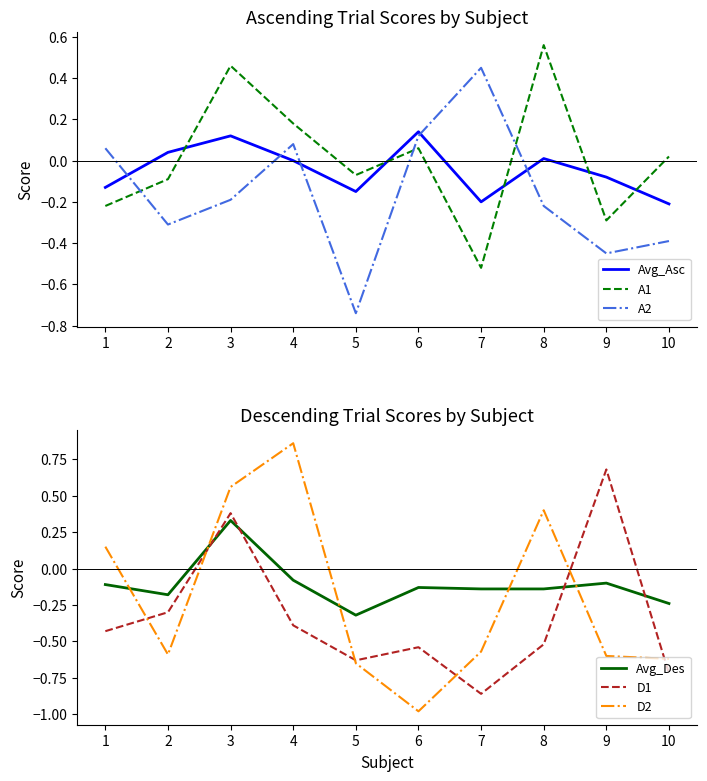

Between 5 and 4, which is larger?

4